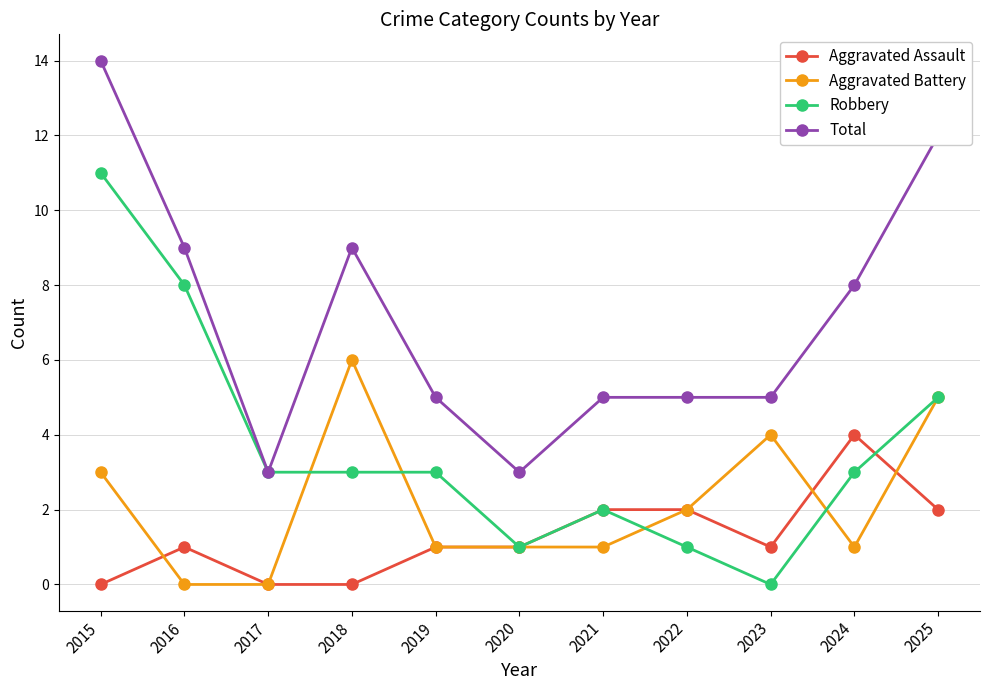

What is the difference between the second highest and minimum values in the Aggravated Assault series?

2